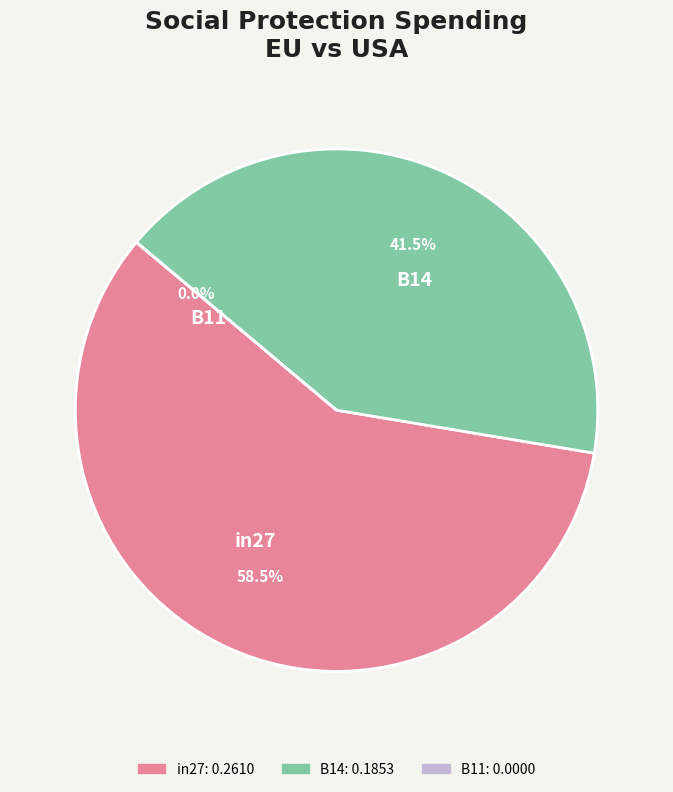

To the nearest percent, what is the combined percentage of in27 and B14?

100%